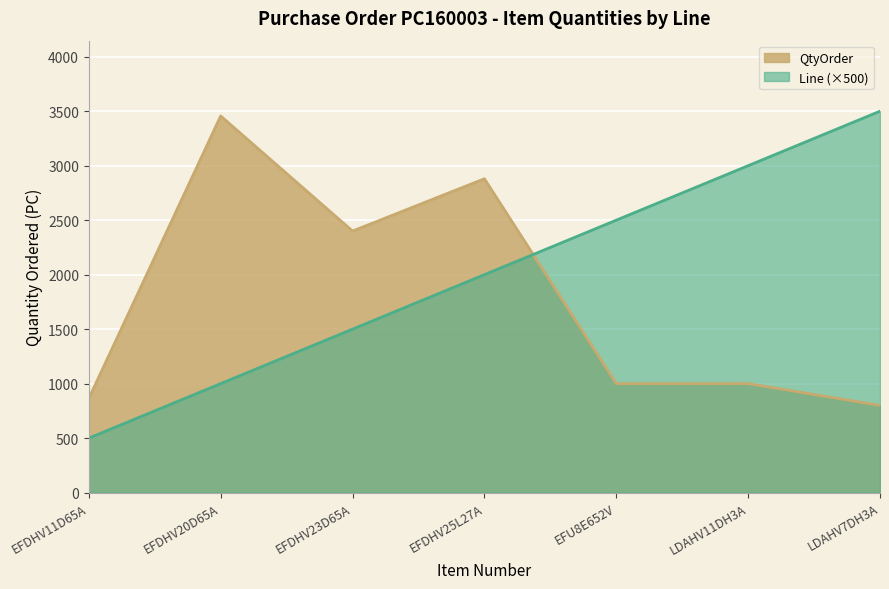

Rank the series at EFU8E652V from highest to lowest value.

Line (×500), QtyOrder